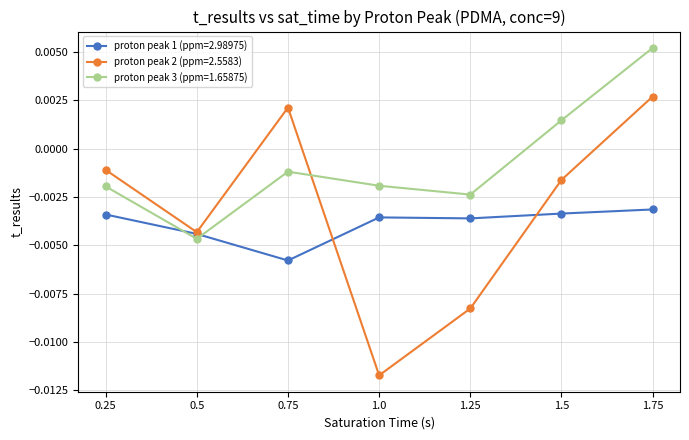

In proton peak 2 (ppm=2.5583), how many points are higher than both neighbors (excluding endpoints)?

1